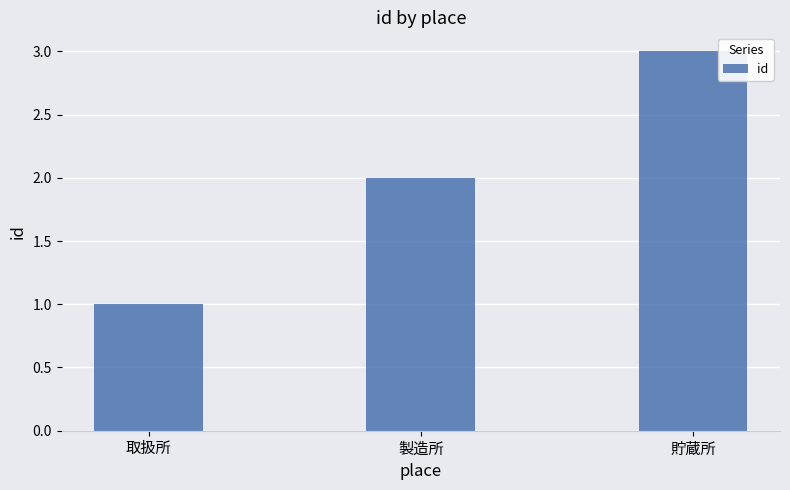

What is the value of the 1st bar from the left?

1